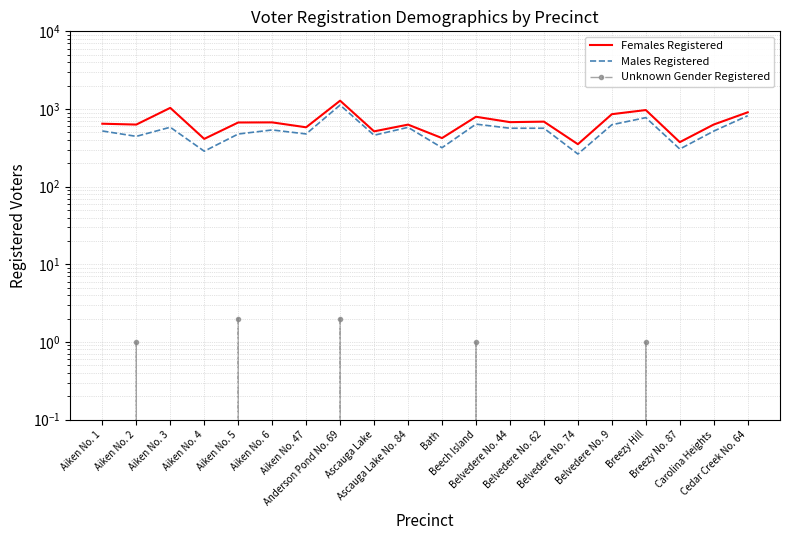

Is the value of Males Registered at Cedar Creek No. 64 greater than the value of Unknown Gender Registered at Belvedere No. 62?

Yes